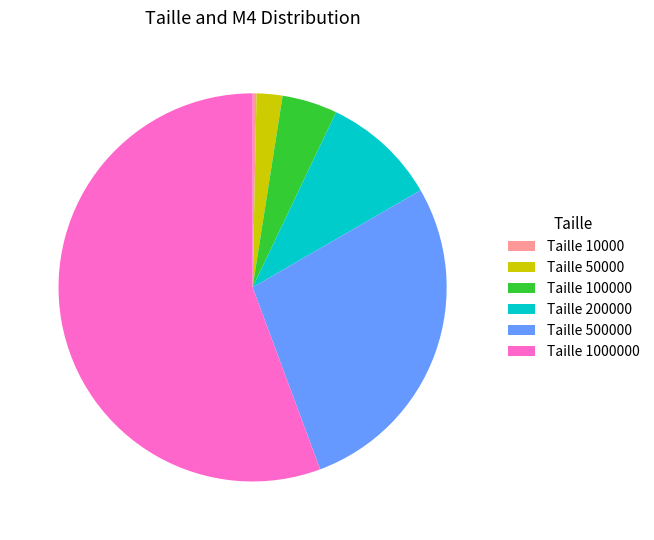

Rank the categories by value from lowest to highest.

Taille 10000, Taille 50000, Taille 100000, Taille 200000, Taille 500000, Taille 1000000